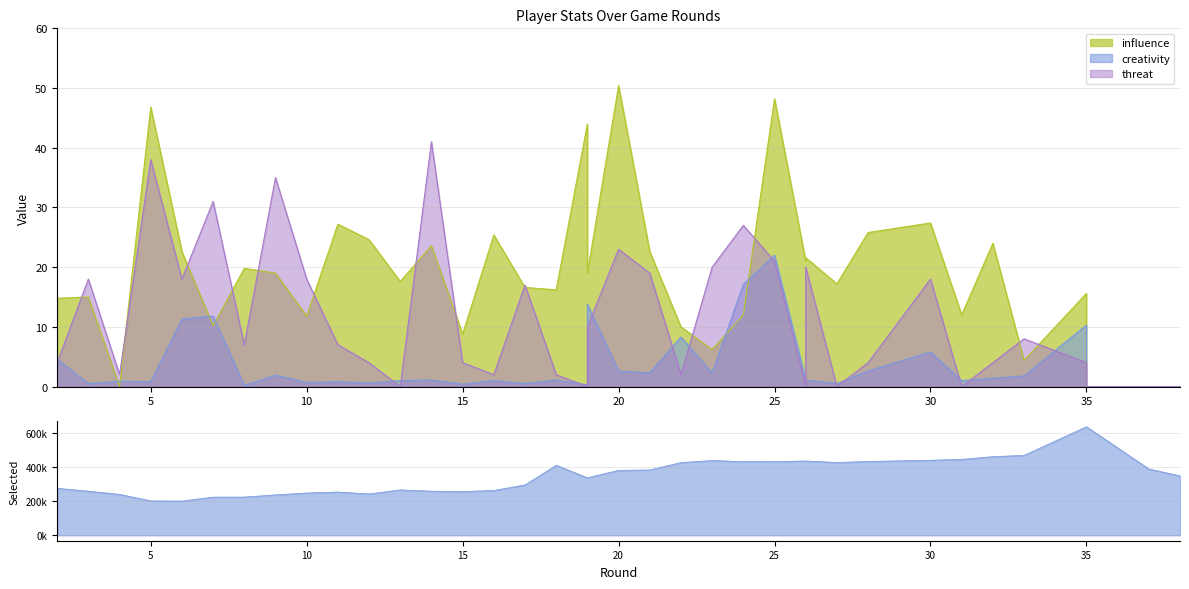

What are all the series names shown in the legend?

influence, creativity, threat